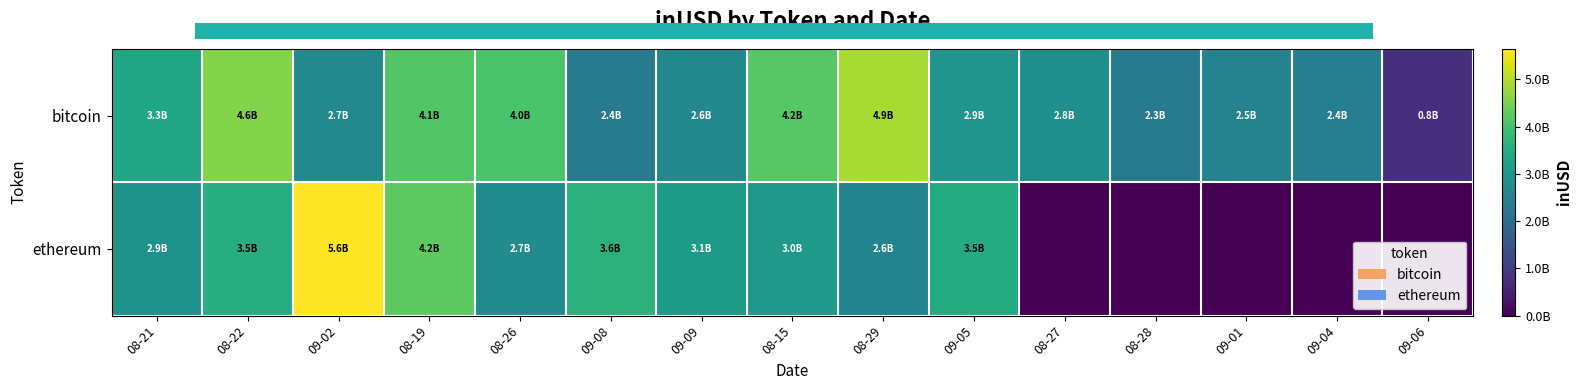

Which category has the highest value across all series?

09-02